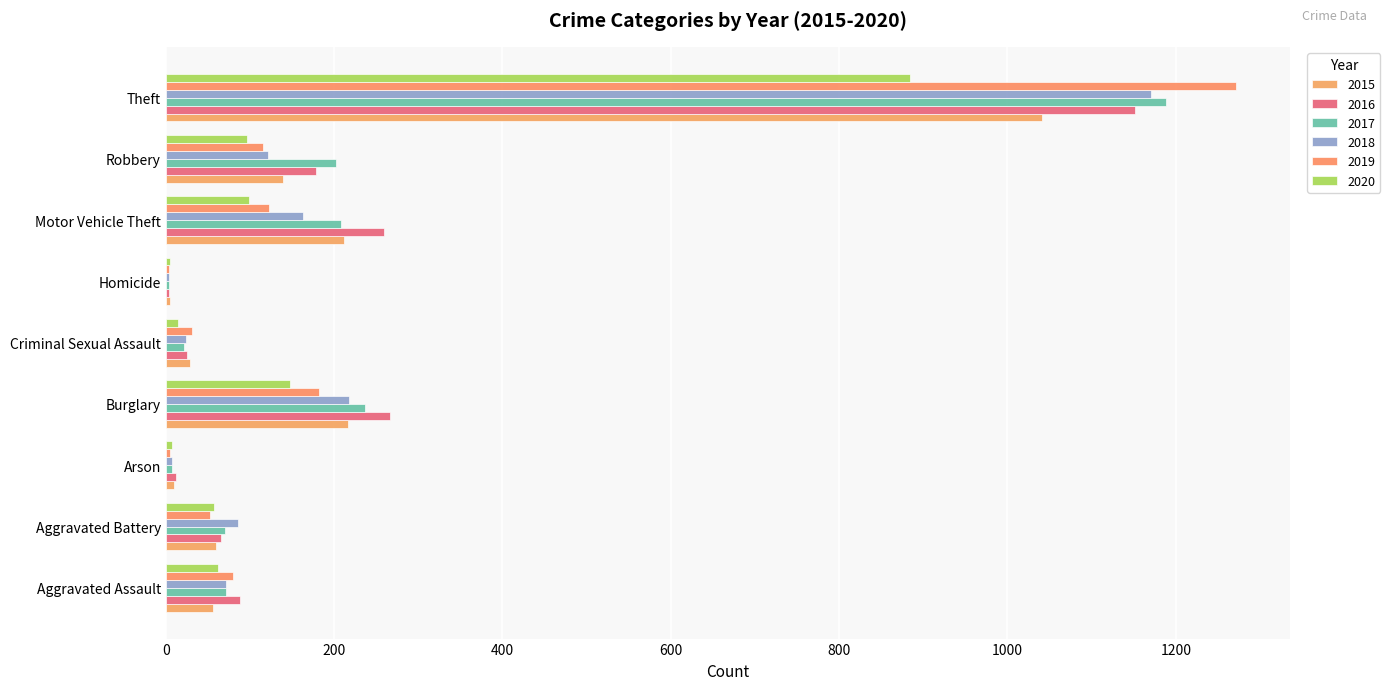

Reading right to left, extract all data points from this chart.

2015: Theft=1041	Robbery=139	Motor Vehicle Theft=212	Homicide=5	Criminal Sexual Assault=29	Burglary=216	Arson=10	Aggravated Battery=60	Aggravated Assault=56
2016: Theft=1151	Robbery=178	Motor Vehicle Theft=259	Homicide=4	Criminal Sexual Assault=25	Burglary=266	Arson=12	Aggravated Battery=66	Aggravated Assault=88
2017: Theft=1188	Robbery=202	Motor Vehicle Theft=208	Homicide=4	Criminal Sexual Assault=22	Burglary=237	Arson=7	Aggravated Battery=71	Aggravated Assault=72
2018: Theft=1170	Robbery=121	Motor Vehicle Theft=163	Homicide=4	Criminal Sexual Assault=24	Burglary=218	Arson=7	Aggravated Battery=86	Aggravated Assault=72
2019: Theft=1272	Robbery=116	Motor Vehicle Theft=123	Homicide=4	Criminal Sexual Assault=31	Burglary=182	Arson=5	Aggravated Battery=53	Aggravated Assault=80
2020: Theft=884	Robbery=97	Motor Vehicle Theft=99	Homicide=5	Criminal Sexual Assault=15	Burglary=148	Arson=7	Aggravated Battery=57	Aggravated Assault=62